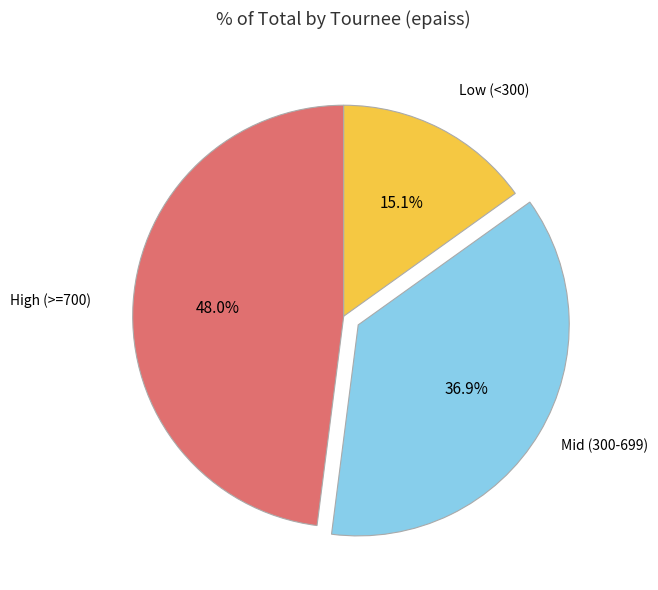

How many segments does this pie chart have?

3